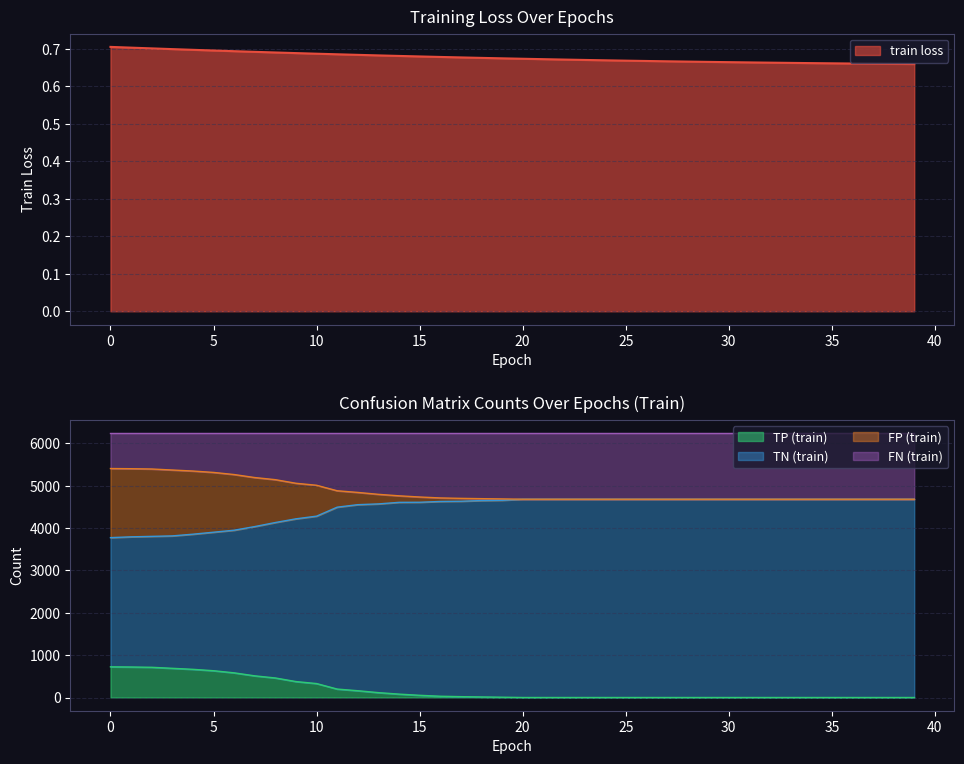

Is it true that train loss equals 0.7 at 12?

True